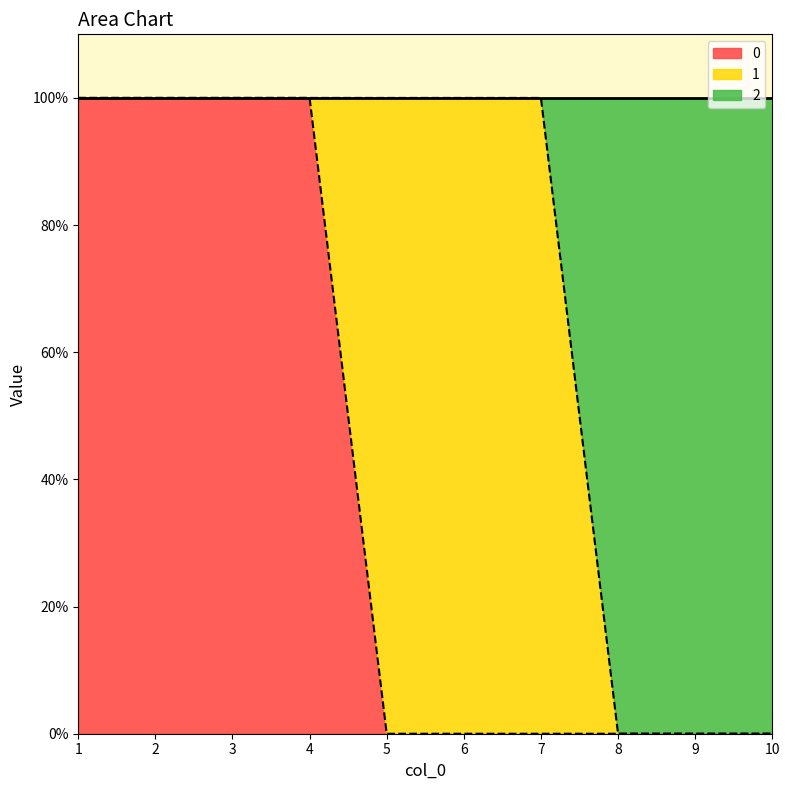

At which category does the chart reach its minimum across all series?

5